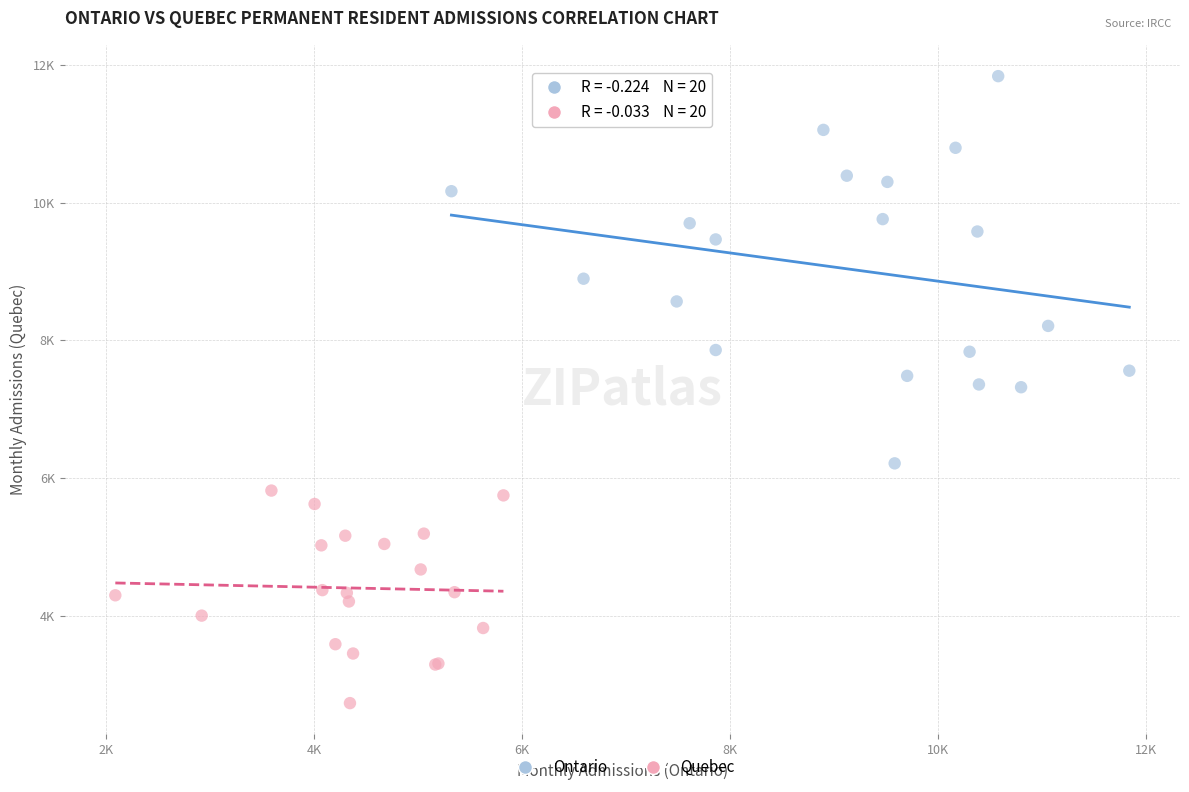

Which series contains the highest Y value?

Ontario